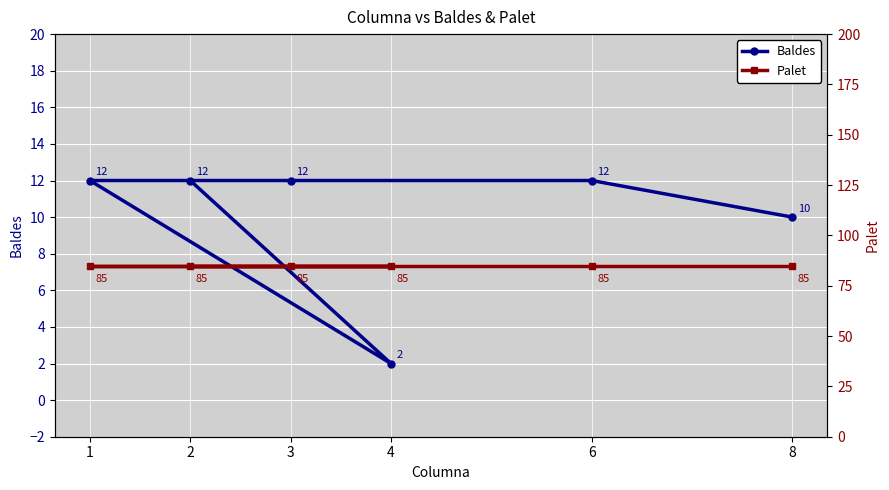

What is the value of the Baldes point at the 2nd from the left?

12